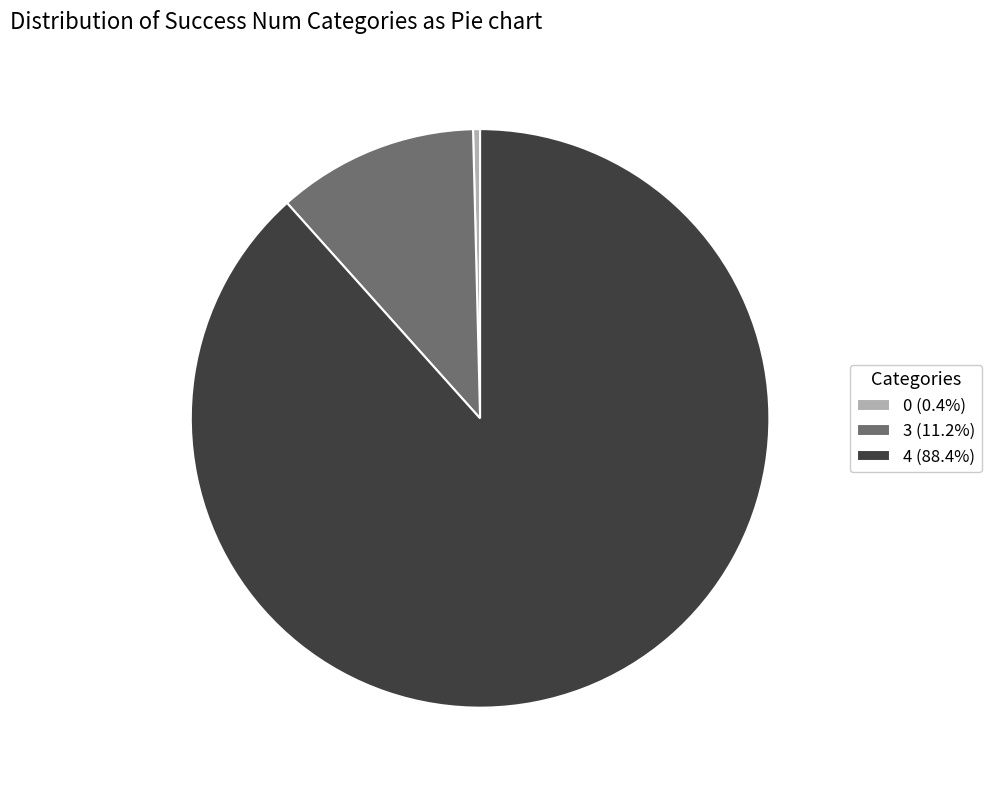

Is there a majority slice in this chart?

Yes